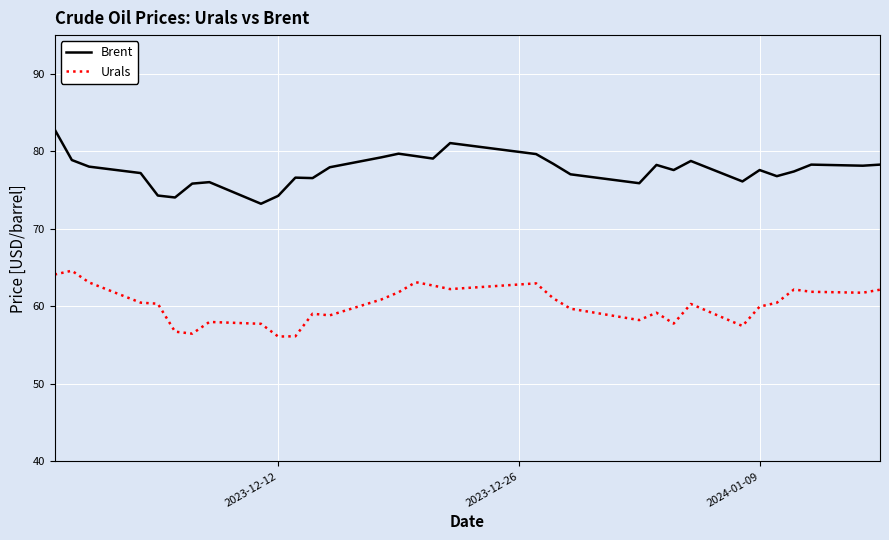

Which series has the largest total across all categories?

Brent